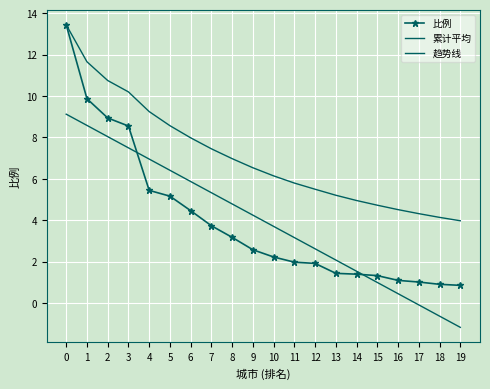

What is the spread (max minus min) of values at 19?

5.2